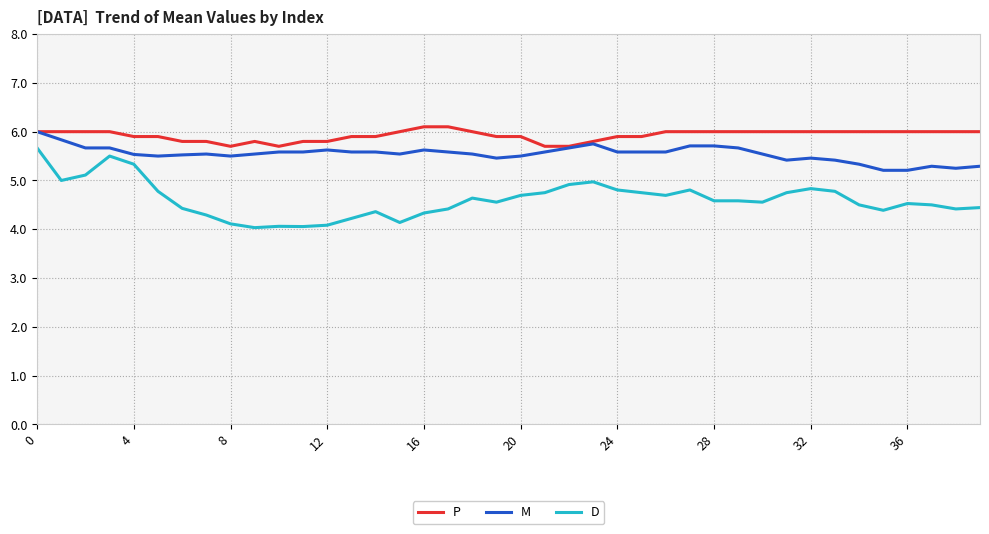

What are all the series names shown in the legend?

P, M, D